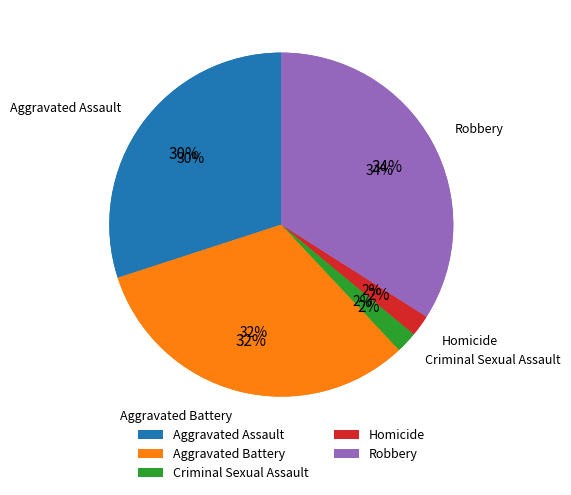

Which slice is the largest?

Robbery